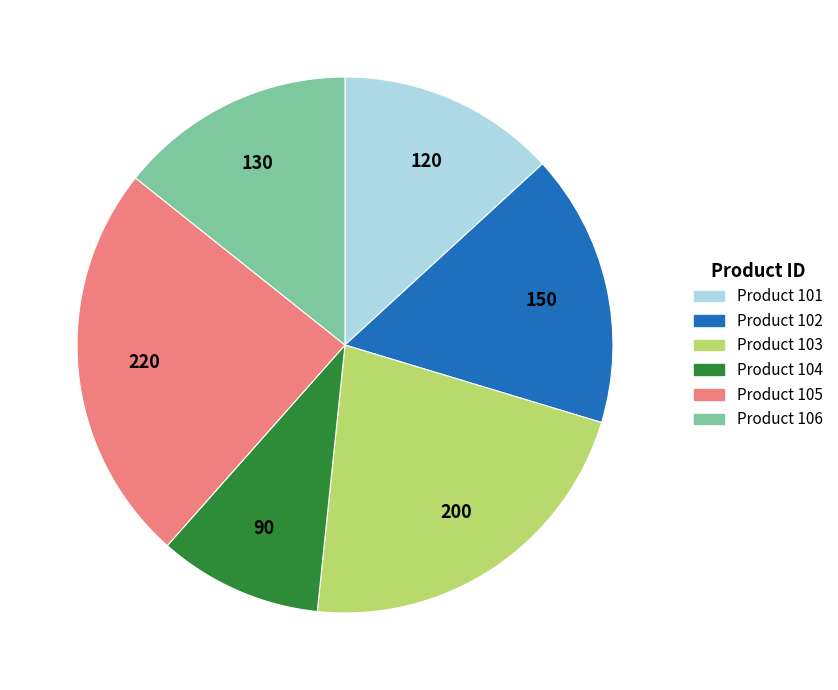

Does any single category account for the majority?

No